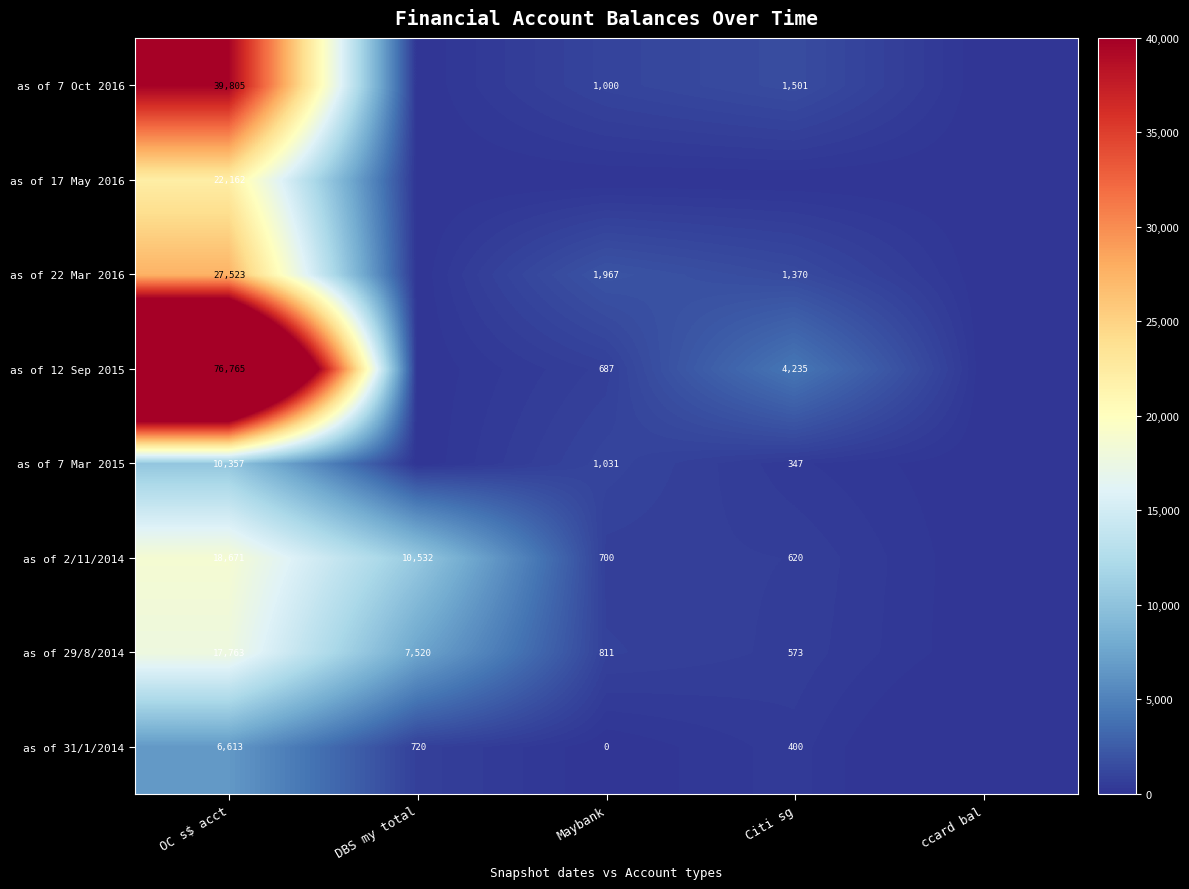

Is the value of as of 22 Mar 2016 at Maybank greater than the value of as of 31/1/2014 at Citi sg?

Yes